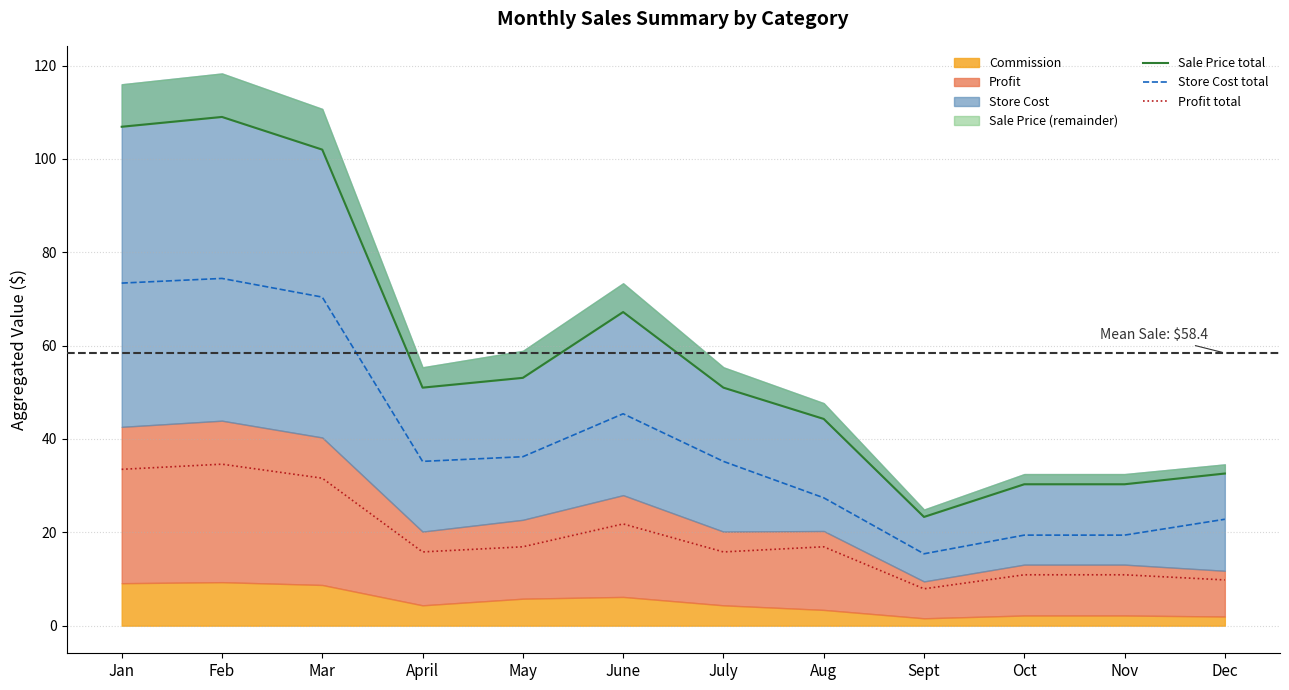

Is it true that Profit total equals 5.5 at May?

False